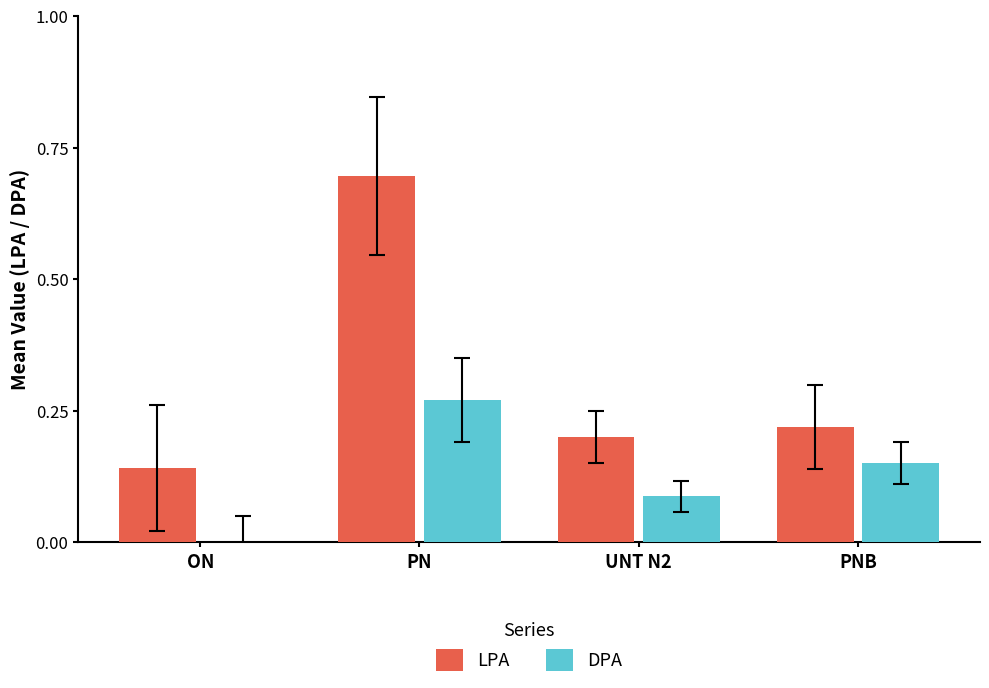

Count the number of categories in the chart.

4